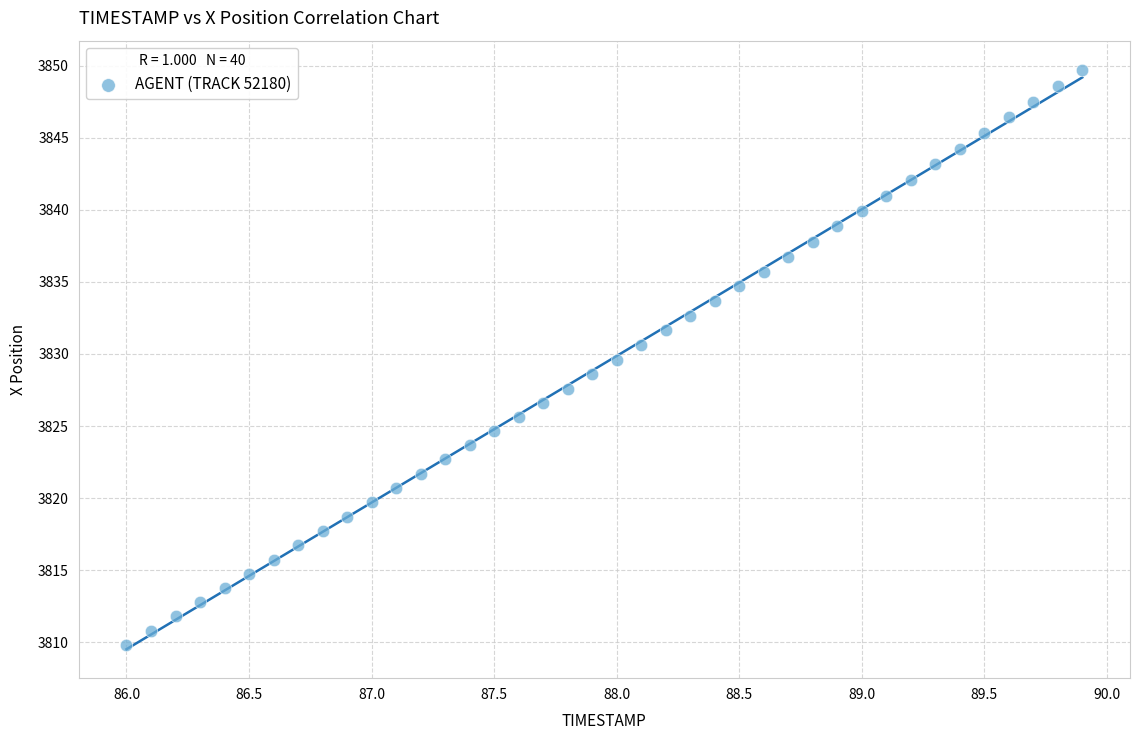

What is the range of Y values (max minus min)?

39.9